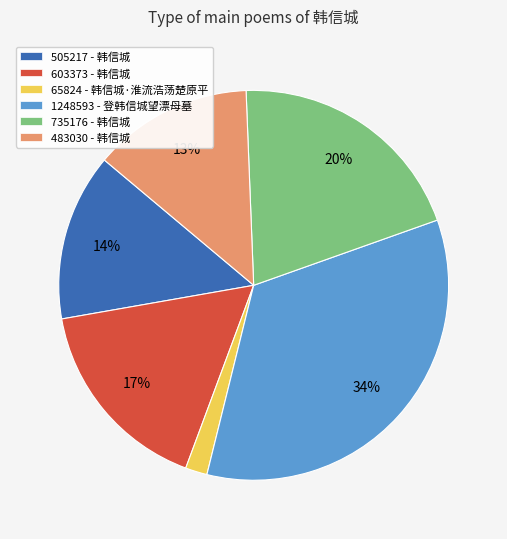

To the nearest percent, what is the combined percentage of 505217 - 韩信城 and 1248593 - 登韩信城望漂母墓?

48%